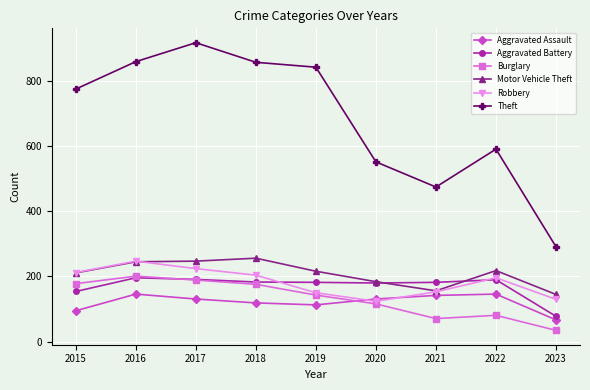

Which series has the largest total across all categories?

Theft